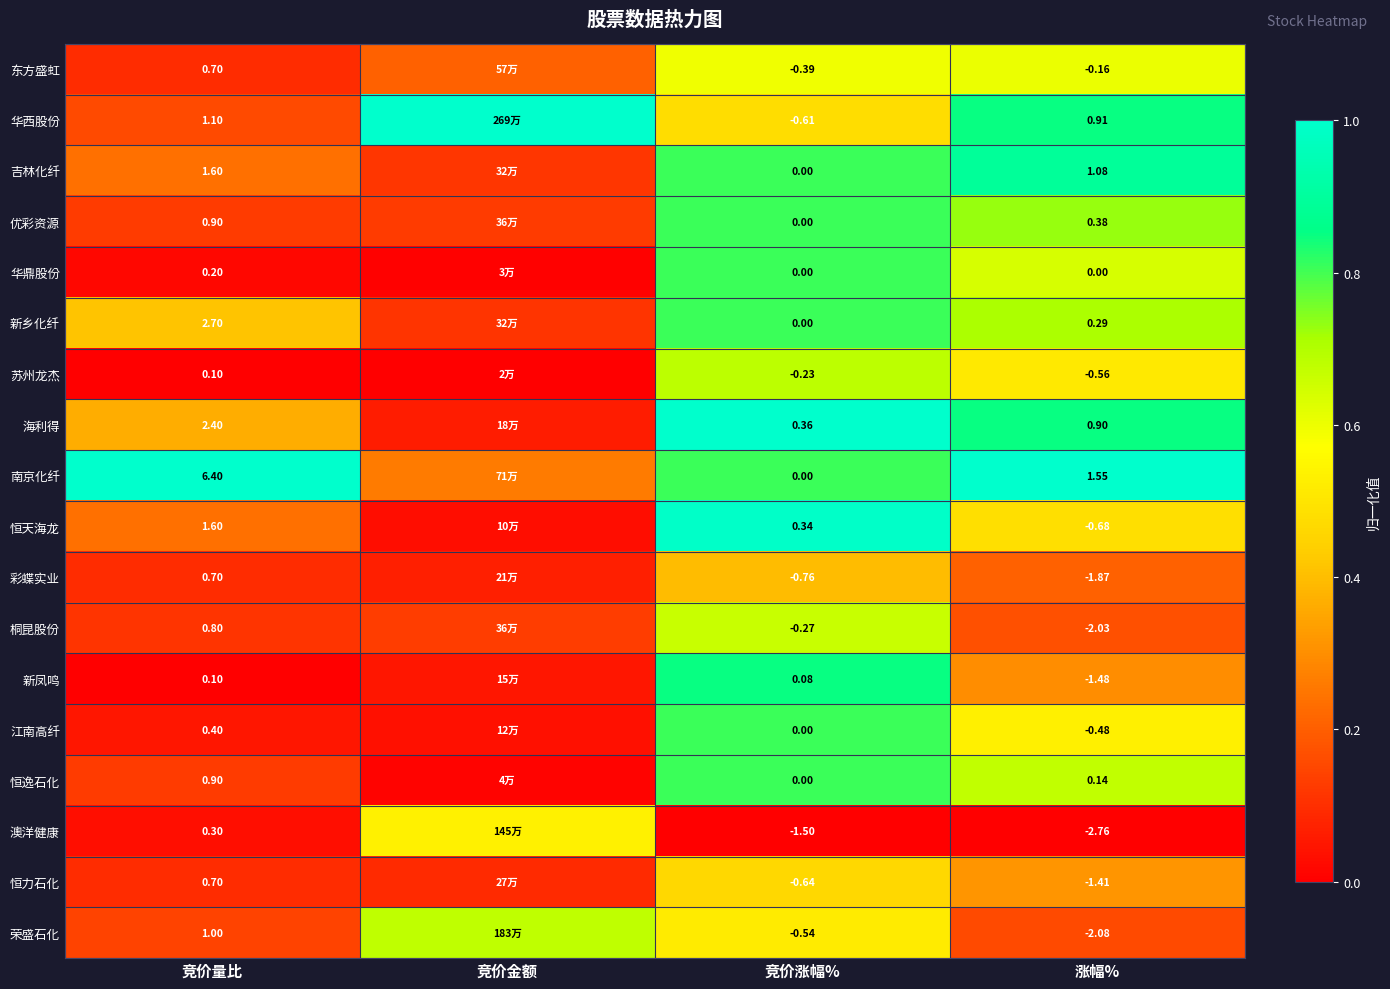

Is the value of 新乡化纤 at 竞价量比 greater than the value of 华鼎股份 at 竞价涨幅%?

Yes